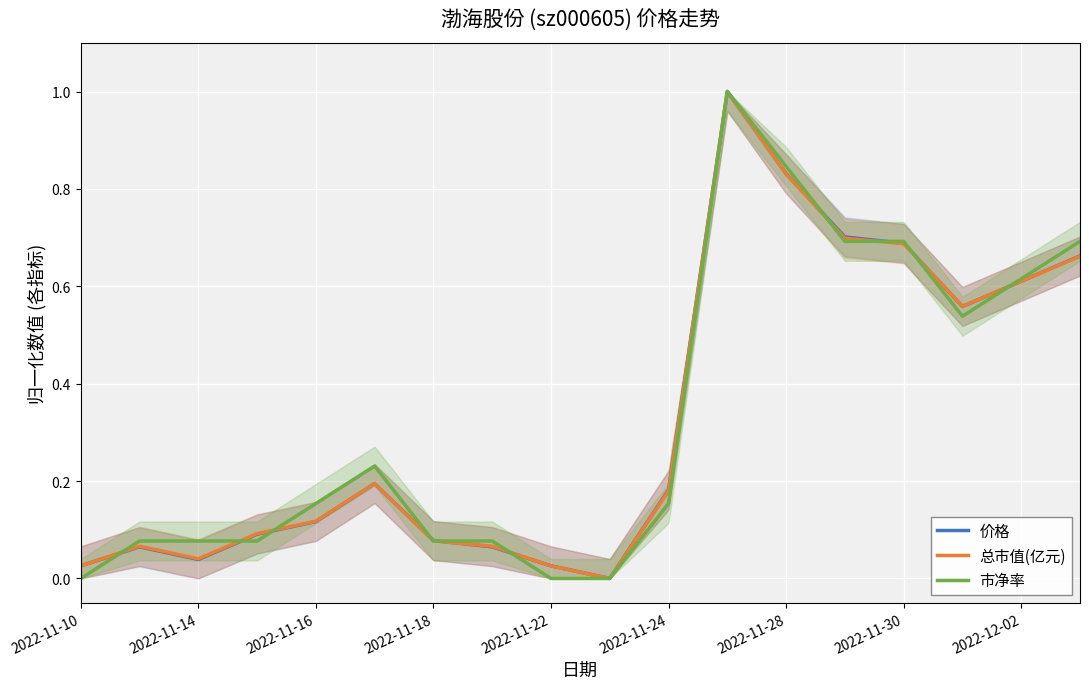

What are all the series names shown in the legend?

价格, 总市值(亿元), 市净率